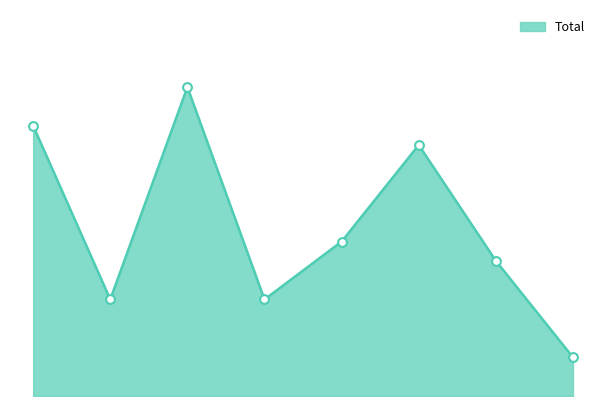

Is this an area chart (filled region under the line)?

Yes